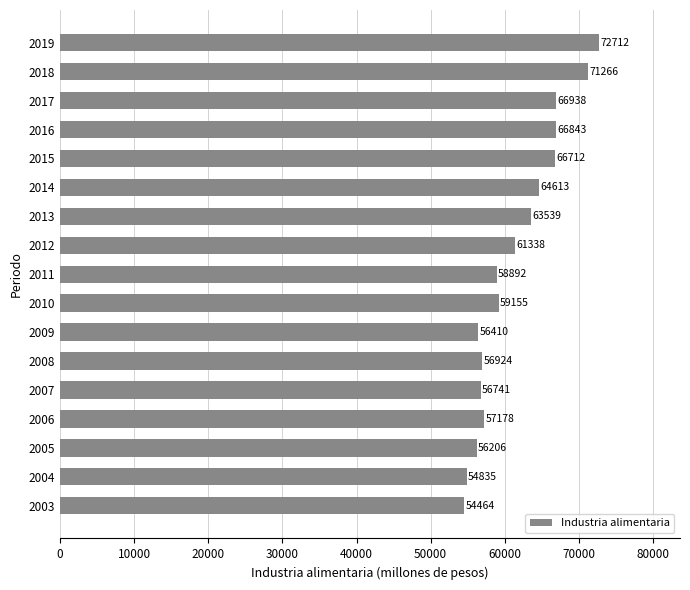

What is the smallest value displayed?

54464.4